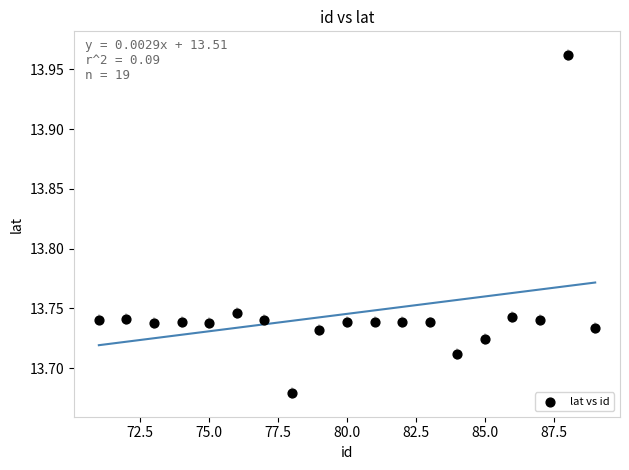

What is the range of X values (max minus min)?

18.0